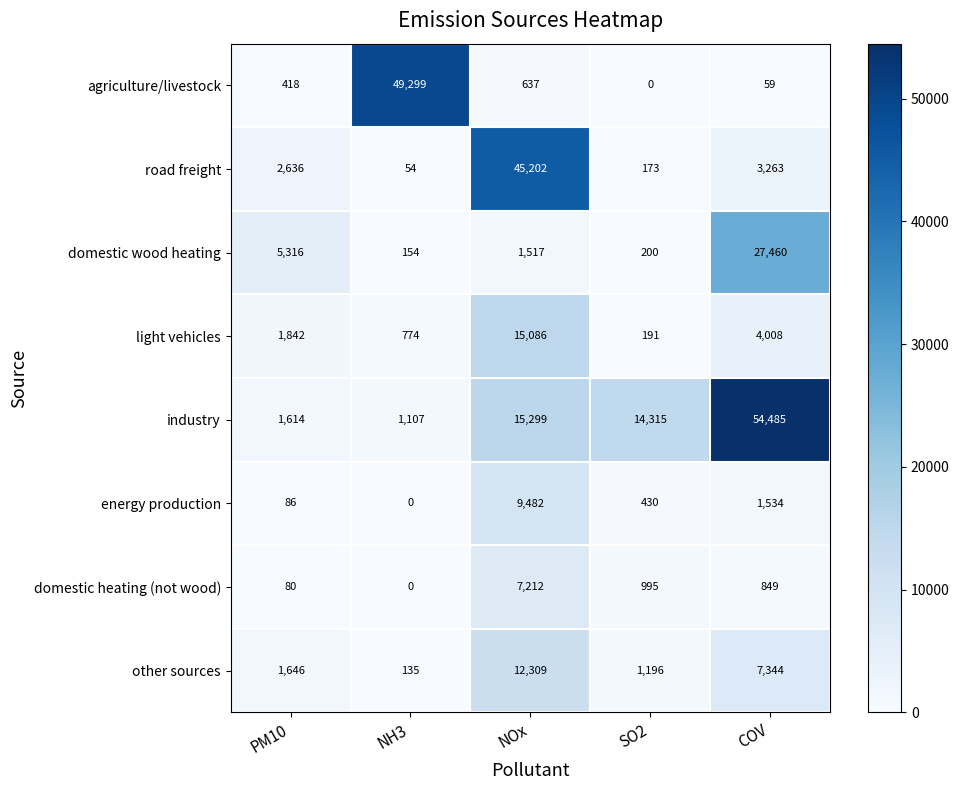

What is the average value of the industry series?

17364